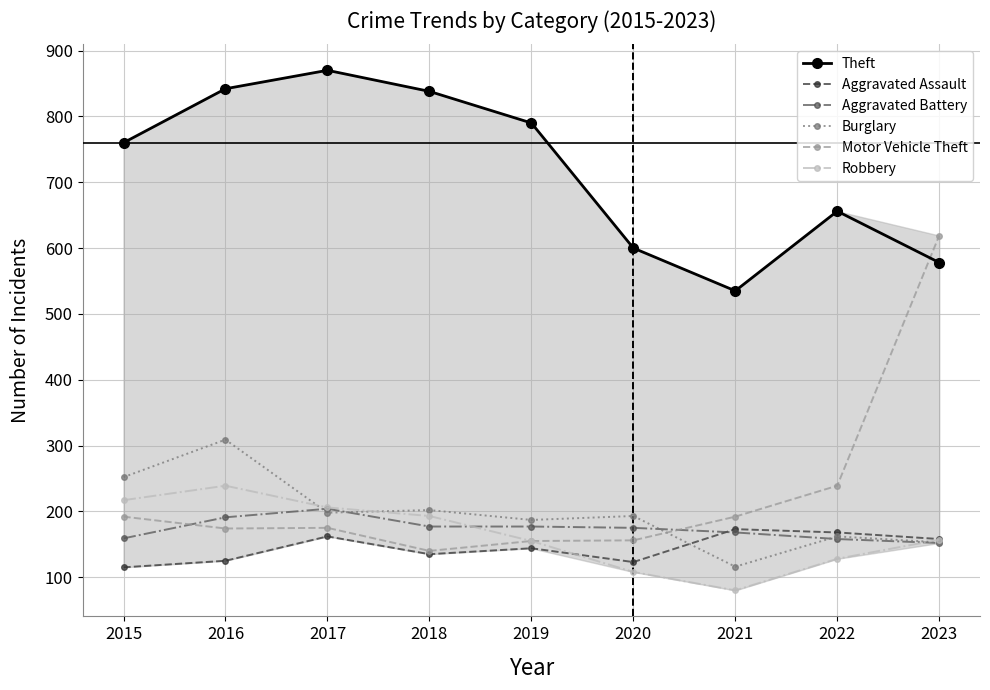

The Aggravated Assault series shows 85 at 2022. True or false?

False